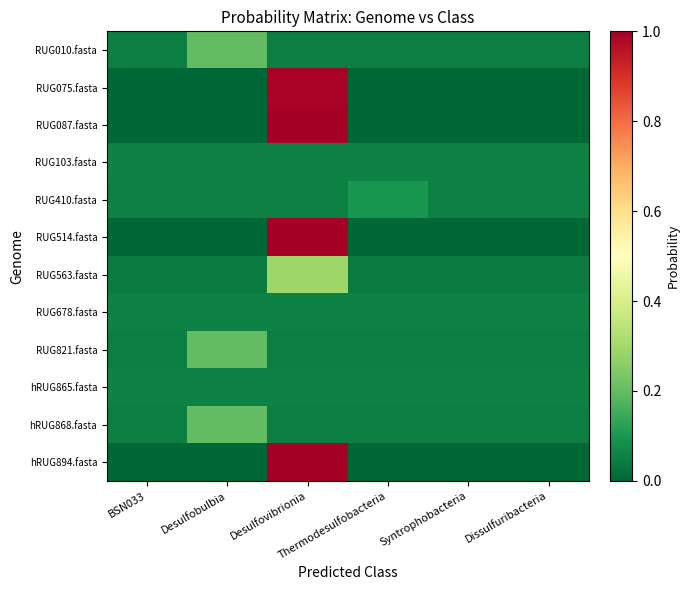

Which has a higher value, Desulfobulbia or Thermodesulfobacteria?

Desulfobulbia